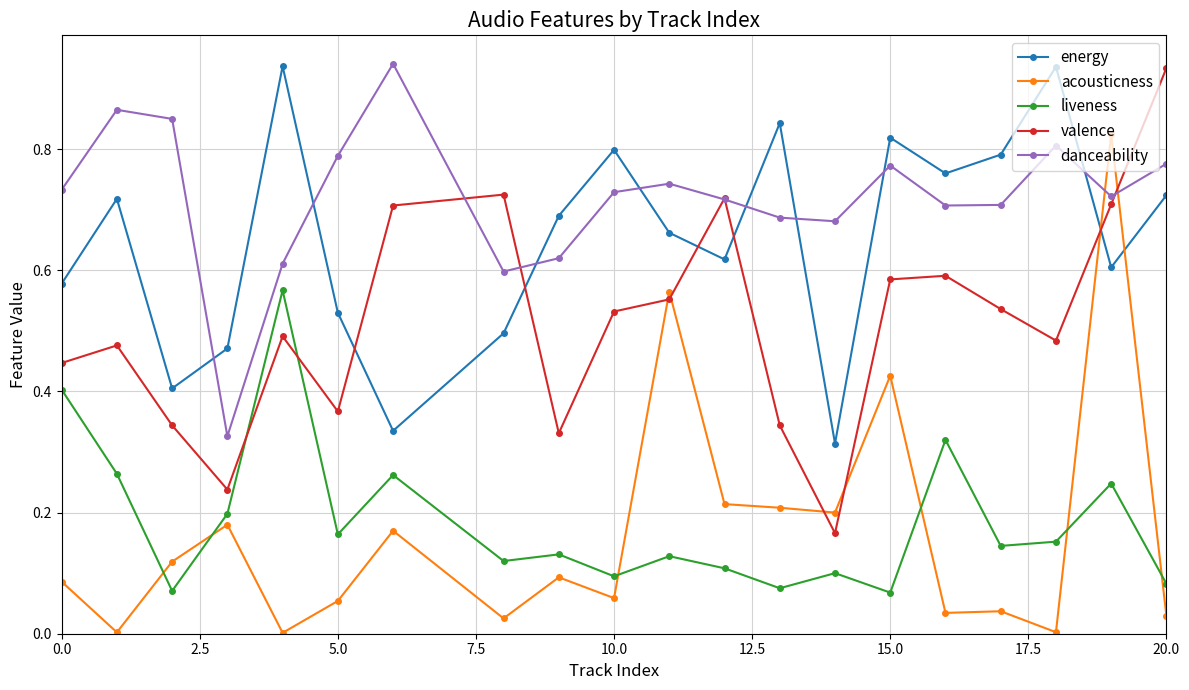

True or false: valence and energy intersect in this chart.

True